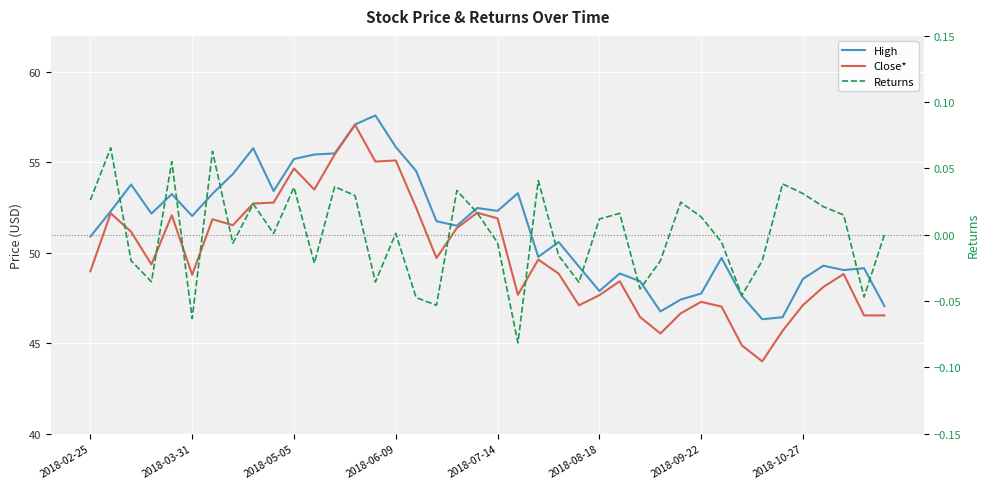

The value of Returns at 12 is 0.0. True or false?

True